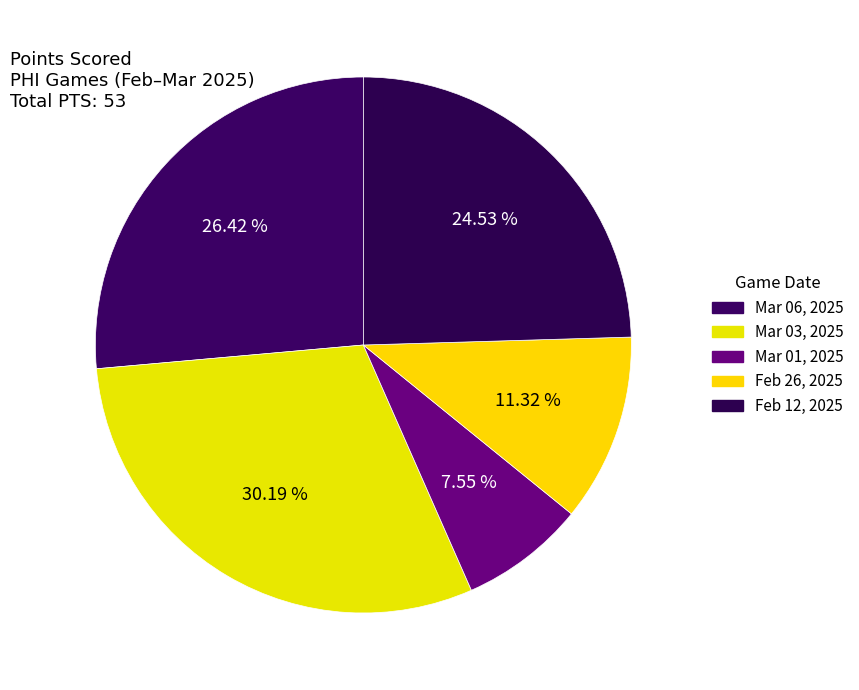

Is there any slice that represents more than half of the pie?

No